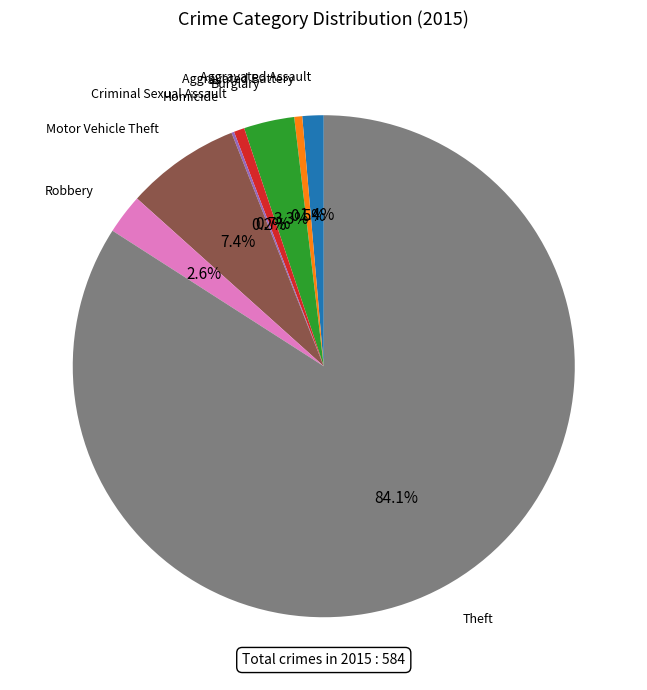

Is there a majority slice in this chart?

Yes